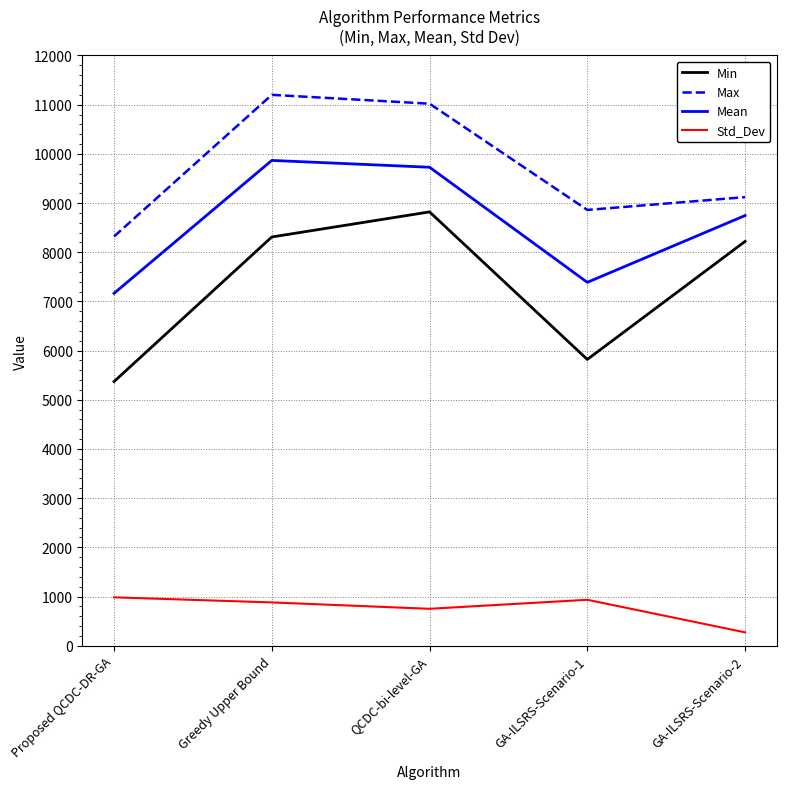

At which category does the chart reach its peak across all series?

Greedy Upper Bound